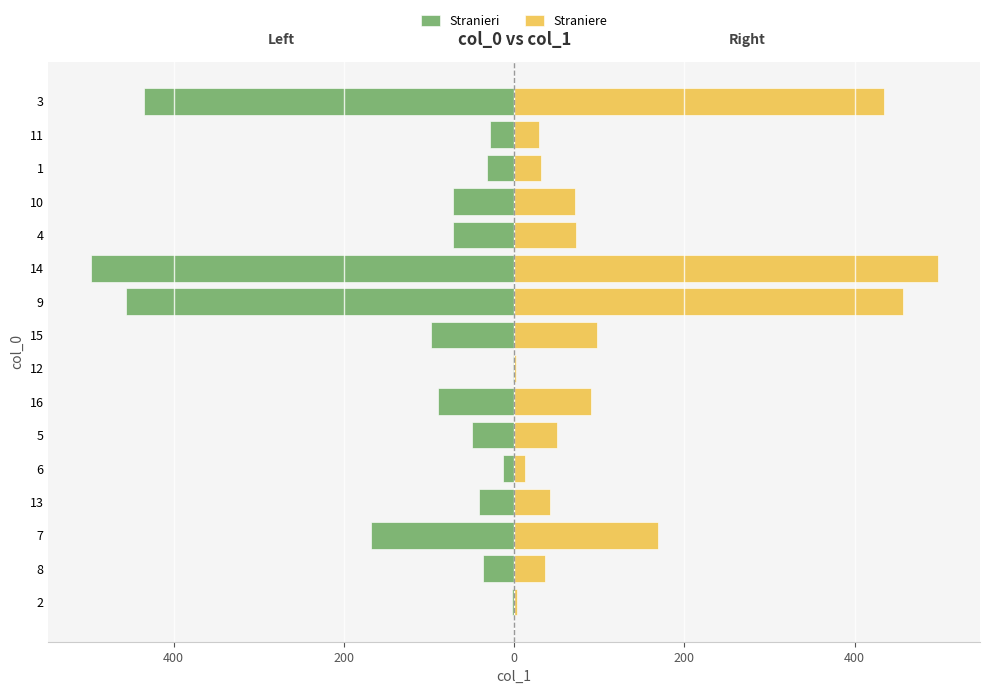

Which series has the largest range (max minus min)?

Stranieri